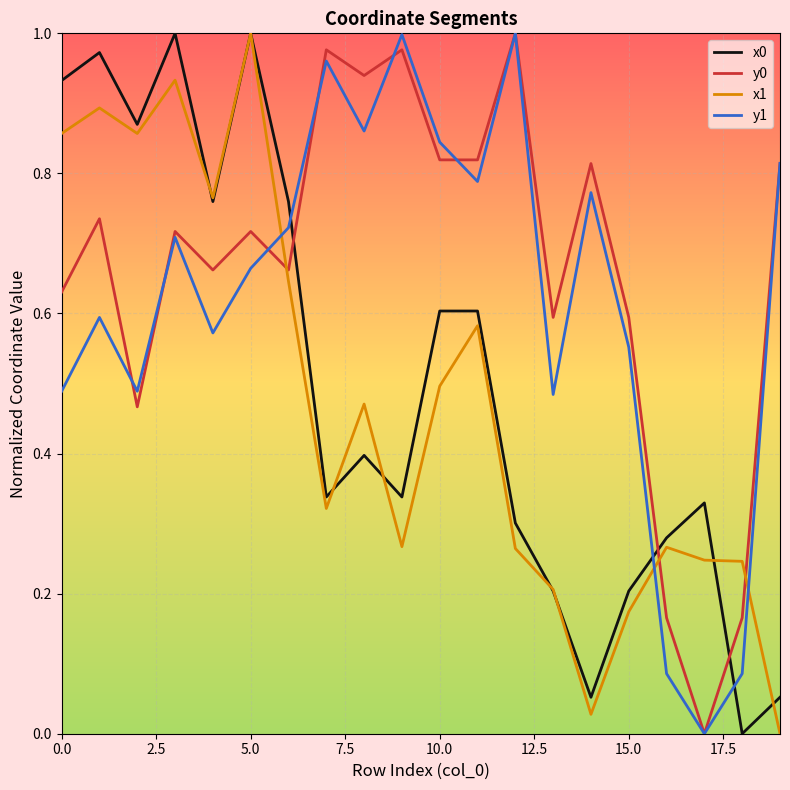

The value of x0 at 15.0 is 0.1. True or false?

False